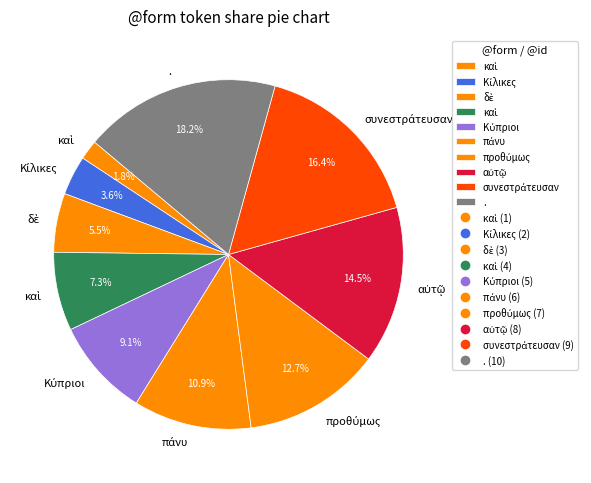

Does any single category account for the majority?

No